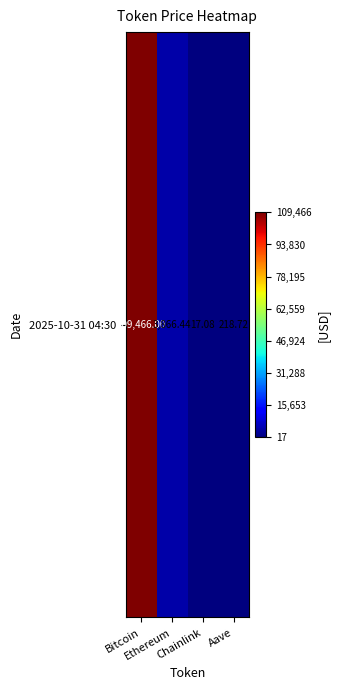

Where is the data nearest to the value 54741?

Ethereum